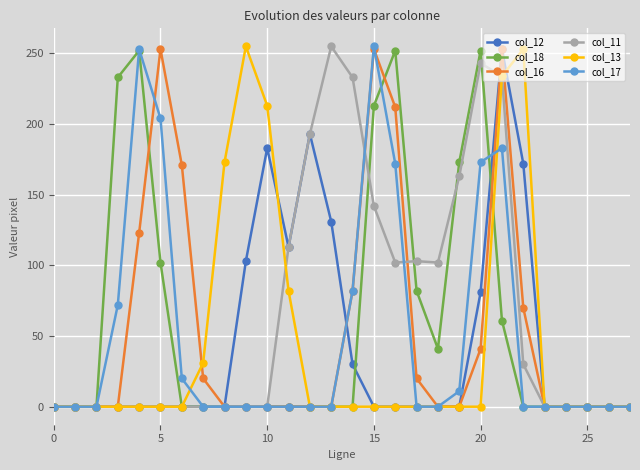

What are all the series names shown in the legend?

col_12, col_18, col_16, col_11, col_13, col_17